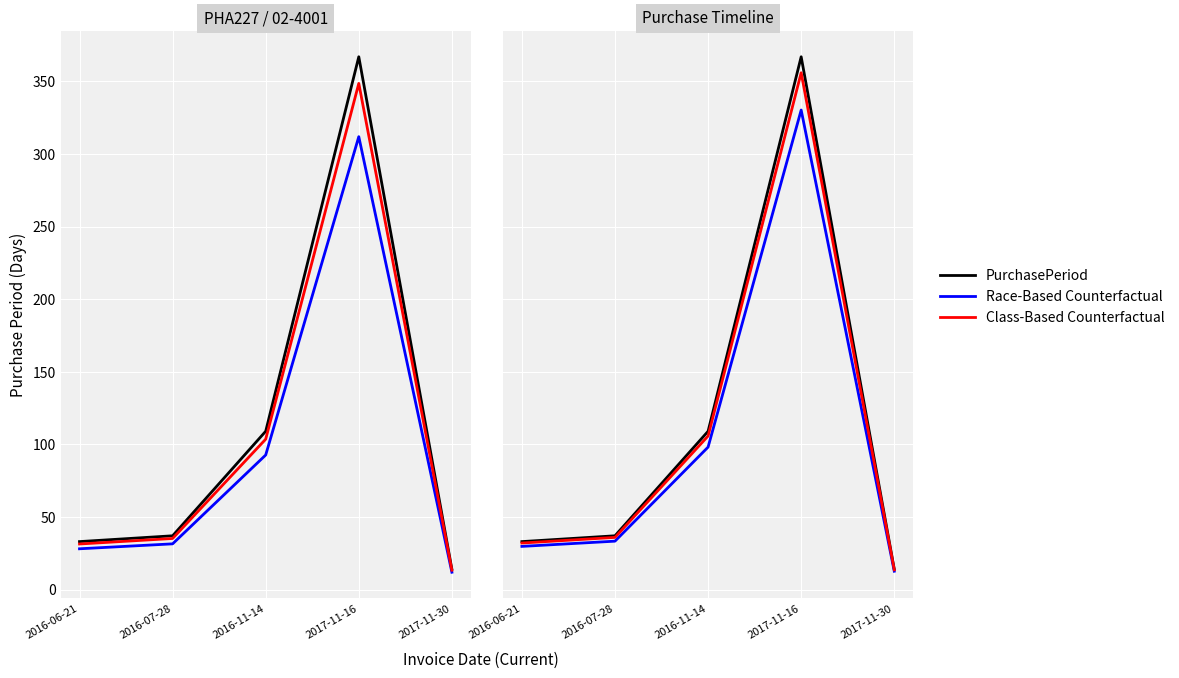

What is the approximate value of Class-Based Counterfactual at 2016-07-28?

35.9